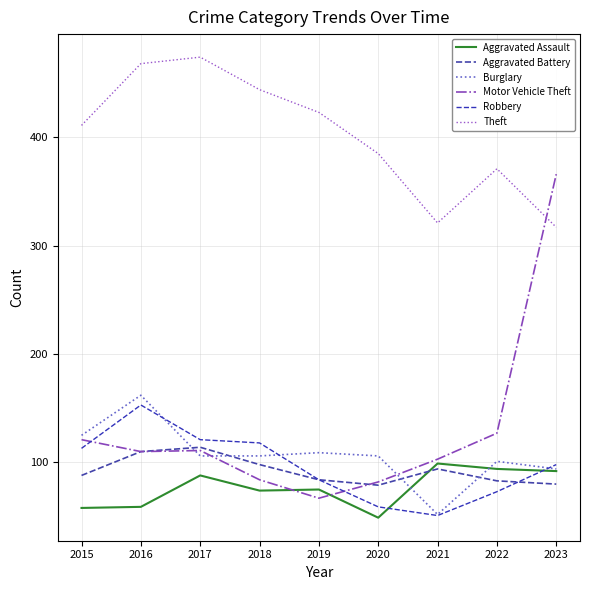

Where is Burglary nearest to the value 107?

2017